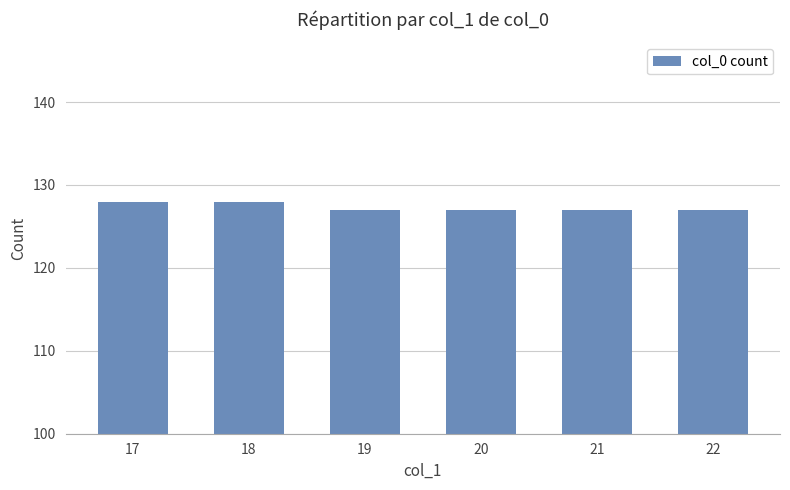

Reading left to right, extract all data points from this chart.

17=128	18=128	19=127	20=127	21=127	22=127